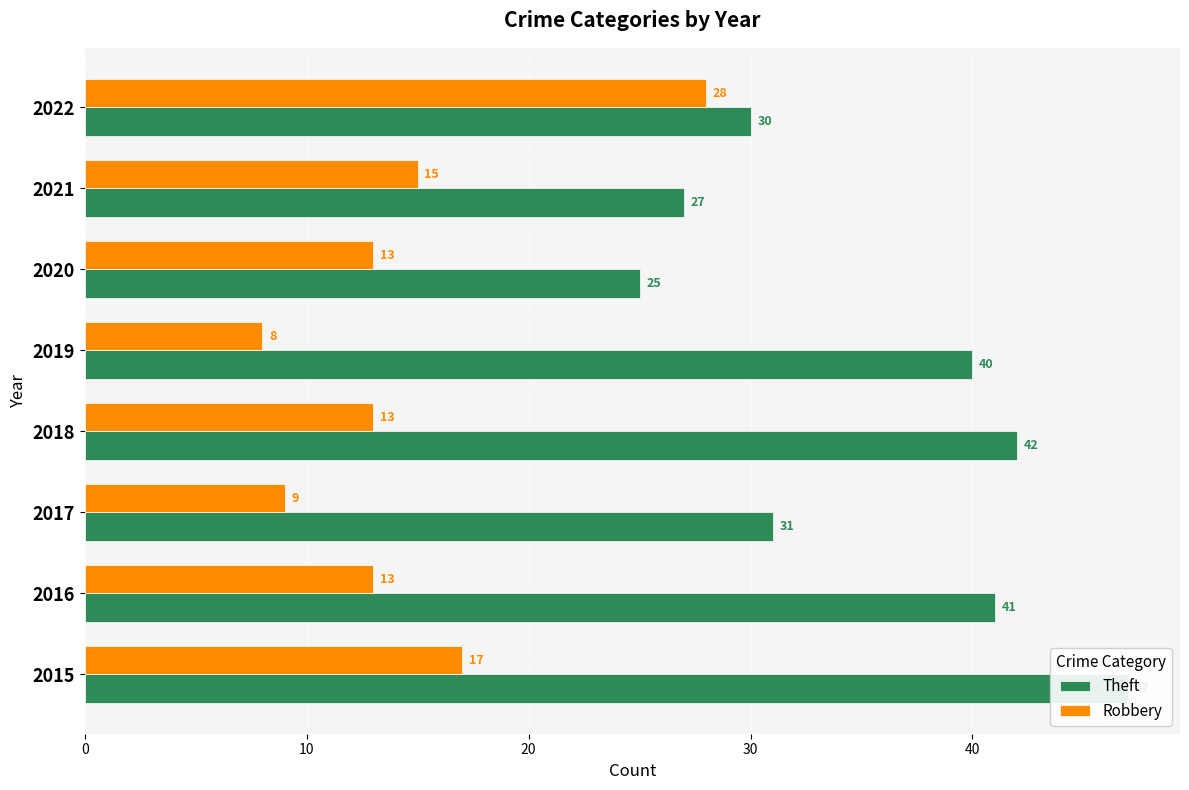

What position from the right is 30?

5